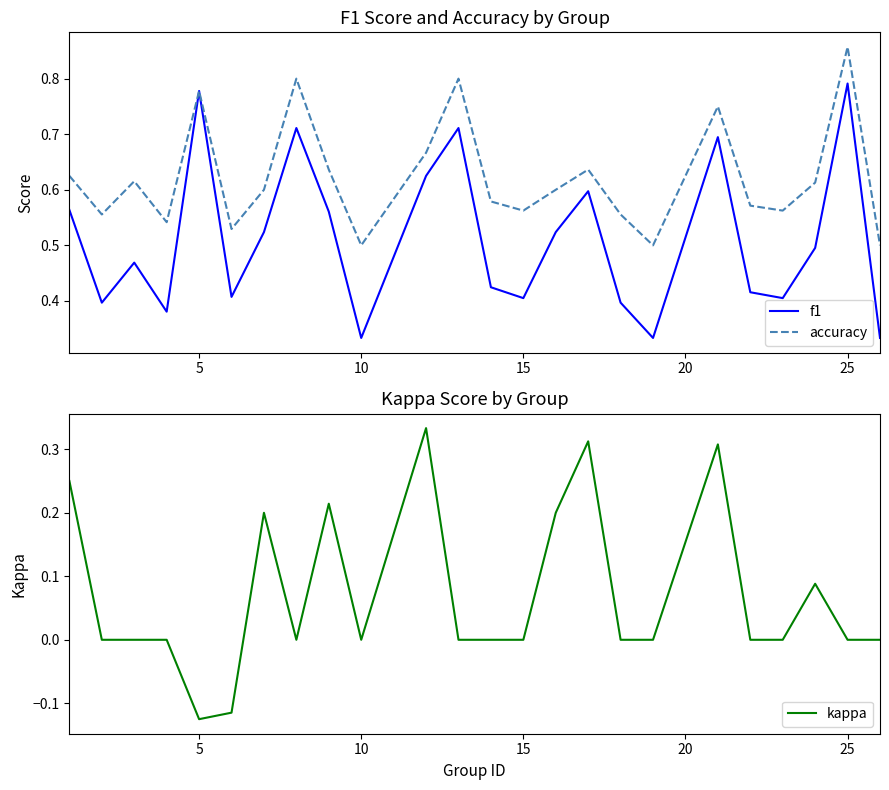

Which series has the widest spread of values?

kappa